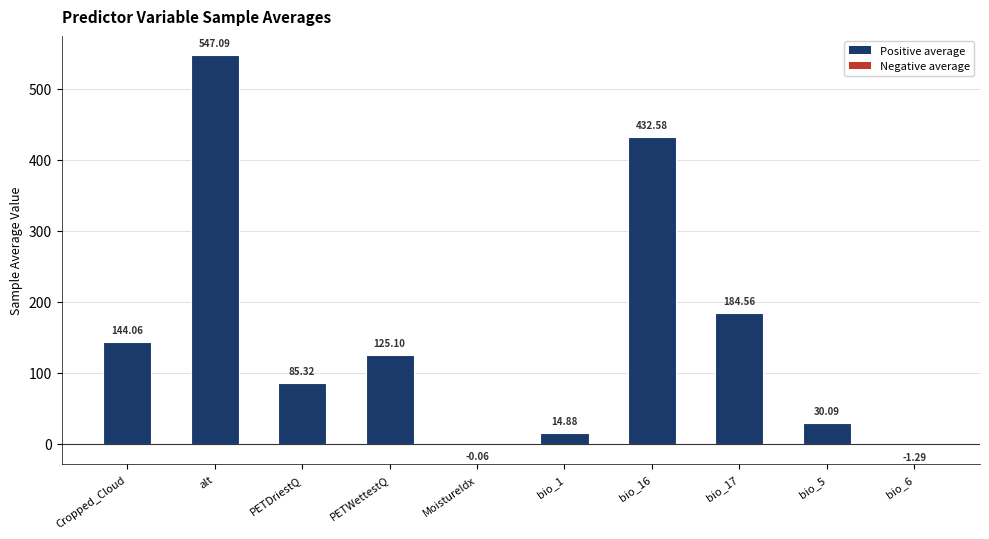

What is the change in value from Cropped_Cloud to bio_17?

+40.5